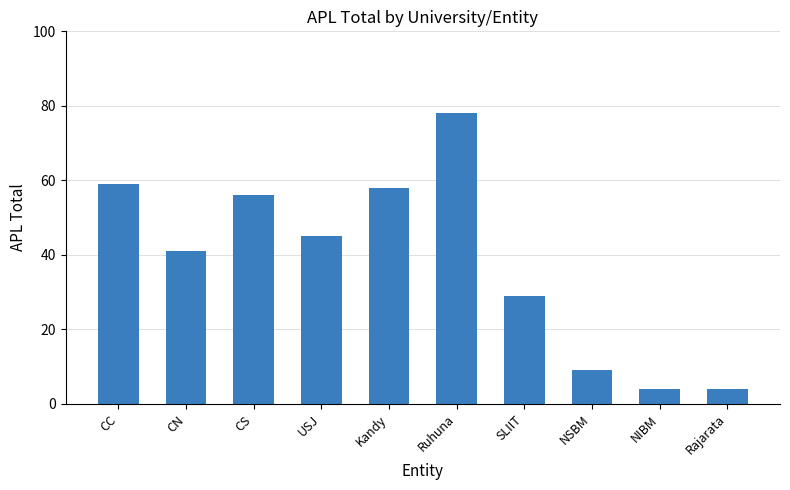

What is the difference between the values at CN and CS?

15